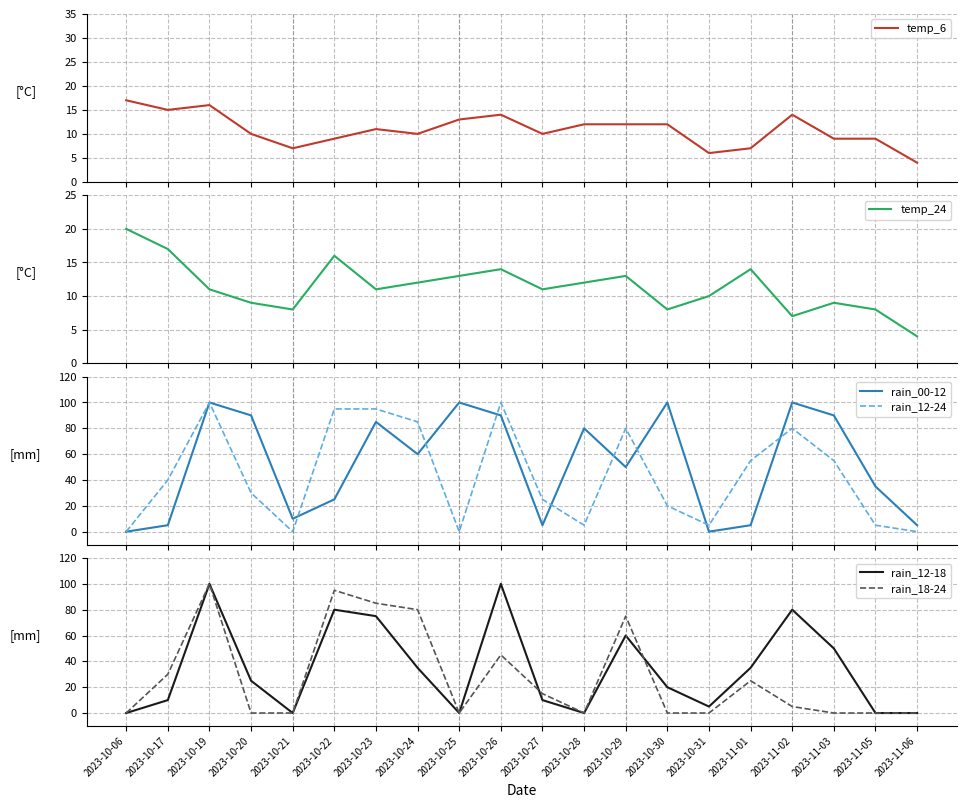

True or false: temp_6 and rain_12-18 intersect in this chart.

True